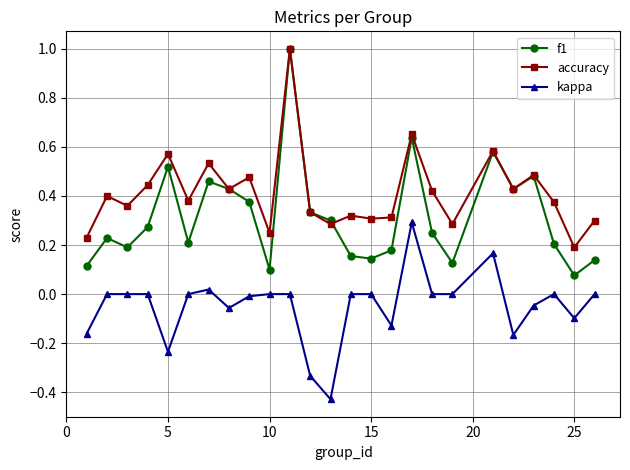

True or false: kappa and f1 intersect in this chart.

False